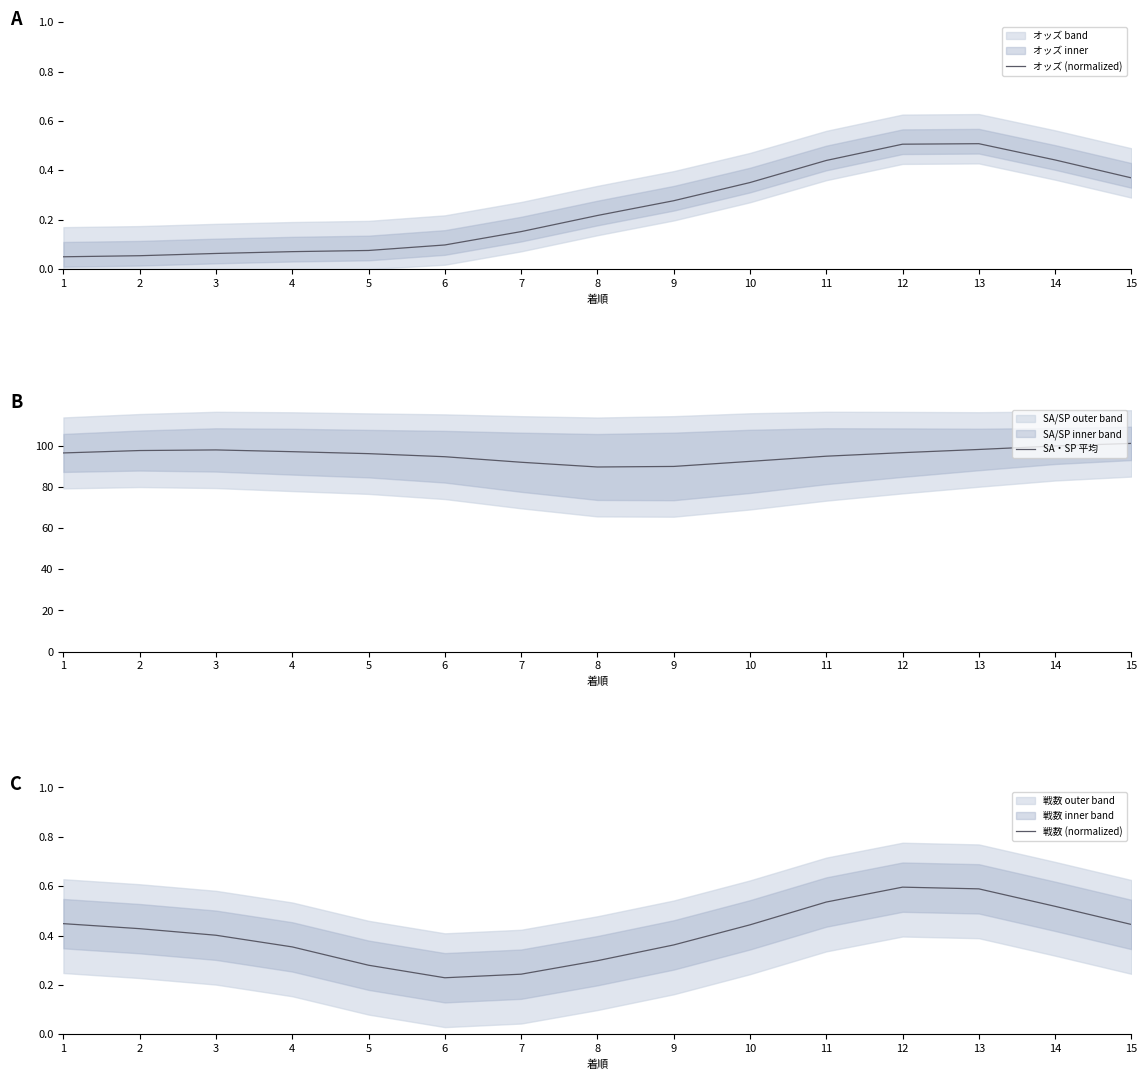

What is the average value of the オッズ (normalized) series?

0.2